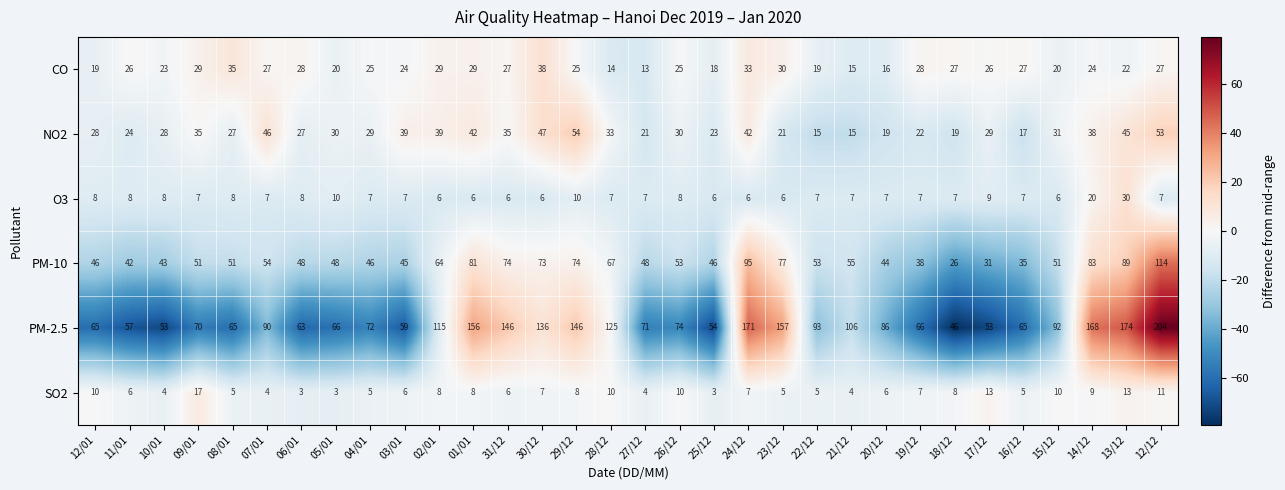

What is the greatest value displayed?

204